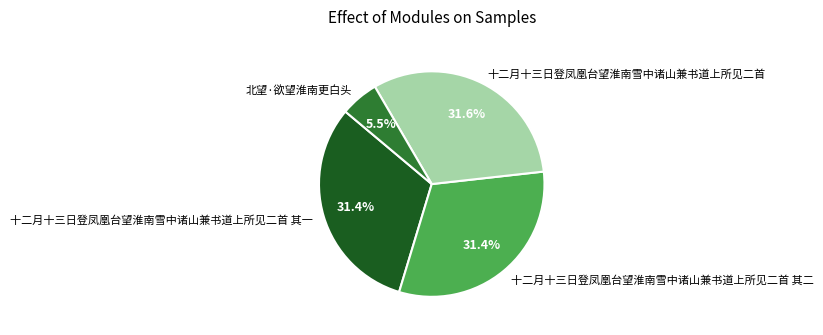

Which category has the smallest portion of the pie?

北望·欲望淮南更白头